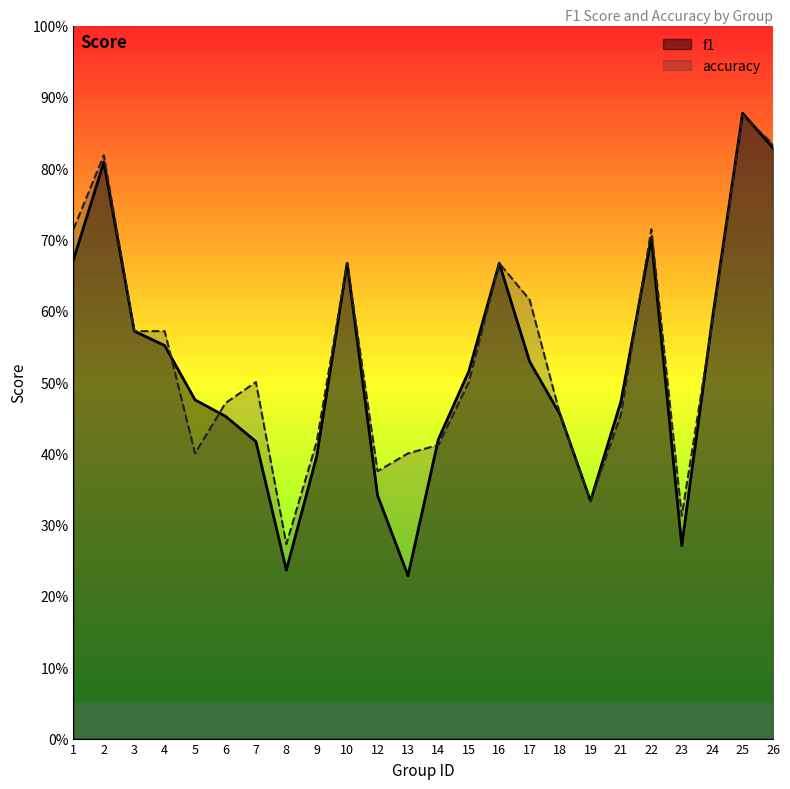

True or false: f1 has more than 1 interior local peaks.

True